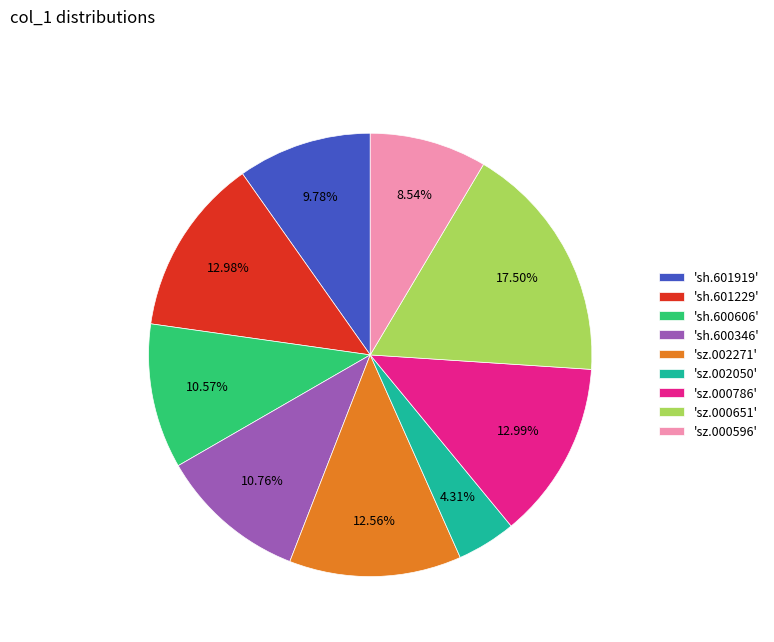

Is there a majority slice in this chart?

No